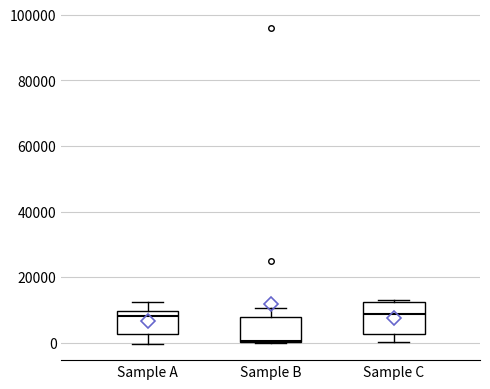

Reading left to right, transcribe this box plot: for each box, give where its median line is, the range the box spans, and where its two whiskers end, as read against the y-axis. The values are not printed on the chart, so give them approximately, as read against the axis.

Sample A: median 8000, box 2000 to 10000, whiskers 0 to 12000
Sample B: median 0, box 0 to 8000, whiskers 0 to 10000
Sample C: median 8000, box 2000 to 12000, whiskers 0 to 12000